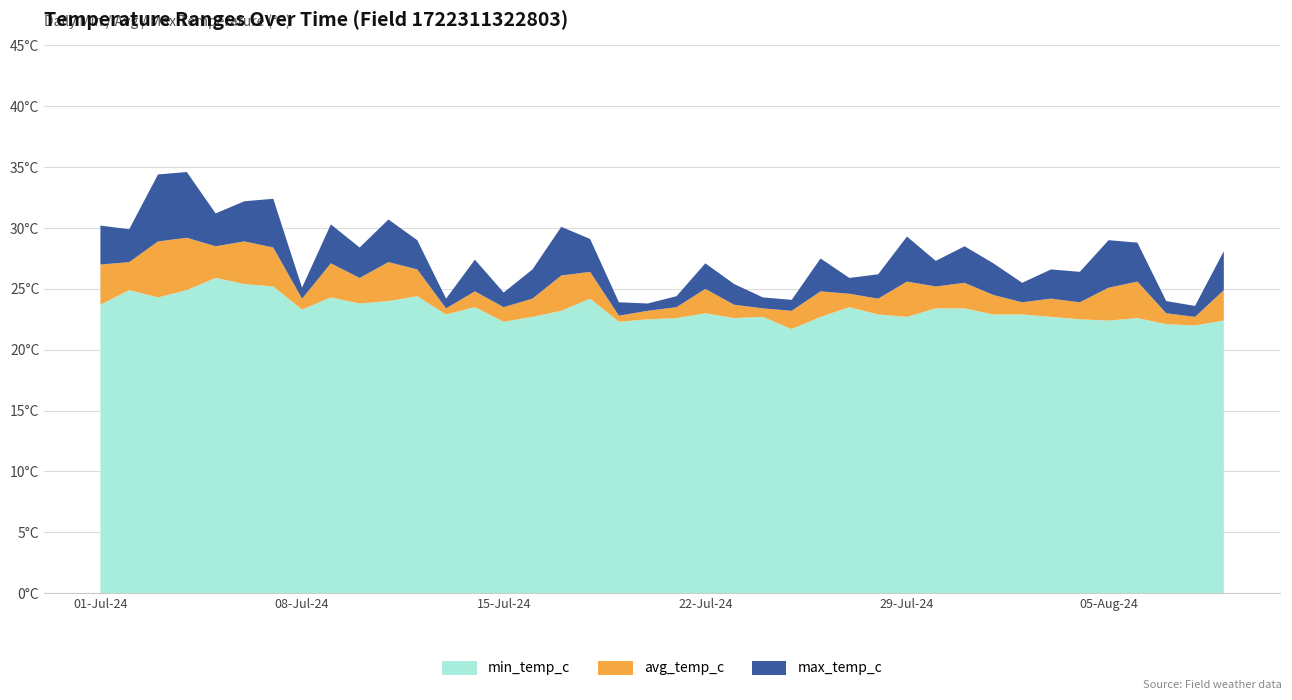

Reading left to right, what are all the values shown in this chart?

min_temp_c: 23.7	24.9	24.3	24.9	25.9	25.4	25.2	23.3	24.3	23.8	24.0	24.4	22.9	23.5	22.3	22.7	23.2	24.2	22.3	22.5	22.6	23.0	22.6	22.7	21.7	22.7	23.5	22.9	22.7	23.4	23.4	22.9	22.9	22.7	22.5	22.4	22.6	22.1	22.0	22.4
avg_temp_c: 27.0	27.2	28.9	29.2	28.5	28.9	28.4	24.2	27.1	25.9	27.2	26.6	23.4	24.8	23.5	24.2	26.1	26.4	22.8	23.2	23.5	25.0	23.7	23.4	23.2	24.8	24.6	24.2	25.6	25.2	25.5	24.5	23.9	24.2	23.9	25.1	25.6	23.0	22.7	24.9
max_temp_c: 30.2	29.9	34.4	34.6	31.2	32.2	32.4	25.1	30.3	28.4	30.7	29.0	24.2	27.4	24.7	26.6	30.1	29.1	23.9	23.8	24.4	27.1	25.4	24.3	24.1	27.5	25.9	26.2	29.3	27.3	28.5	27.1	25.5	26.6	26.4	29.0	28.8	24.0	23.6	28.1